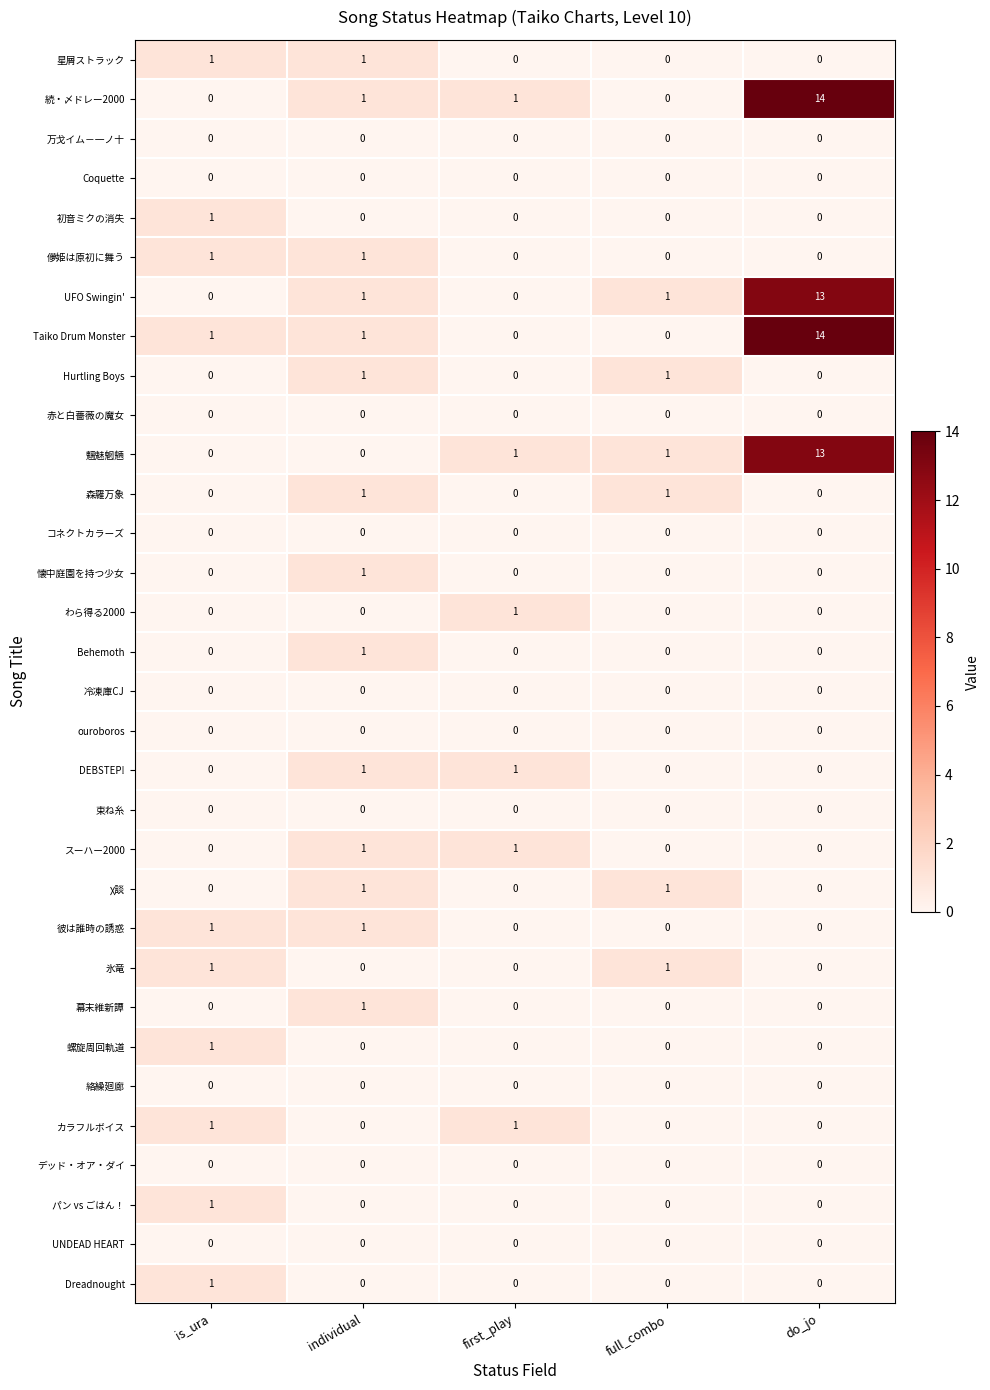

What is the sum of all Taiko Drum Monster values?

16